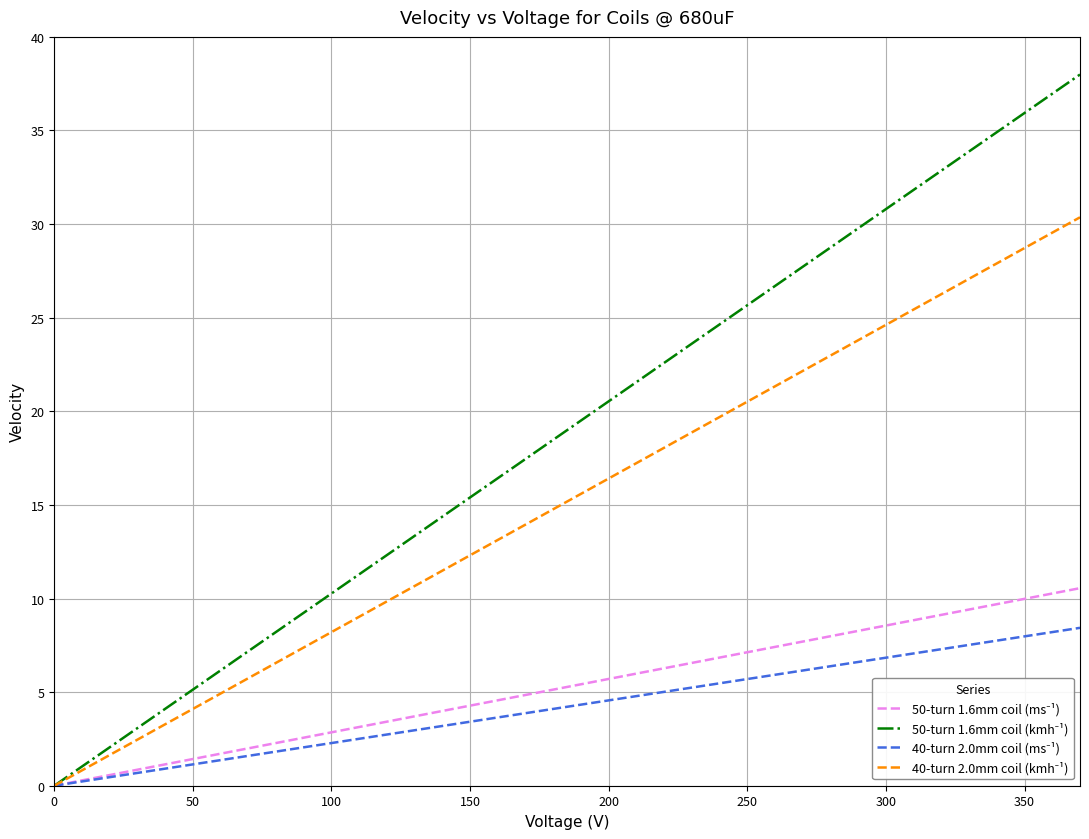

What is the maximum value shown in the chart?

38.0